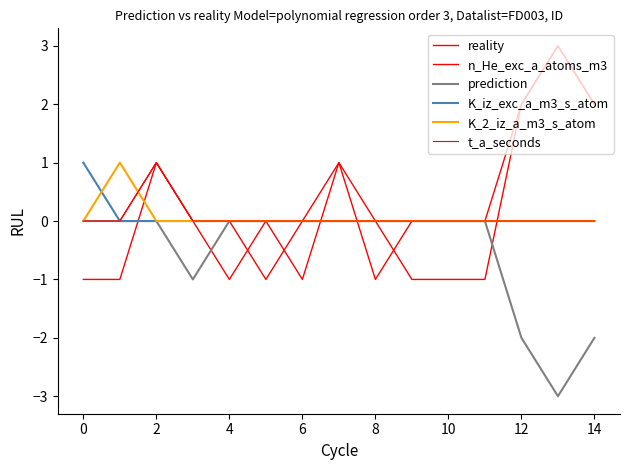

Is this an area chart (filled region under the line)?

No